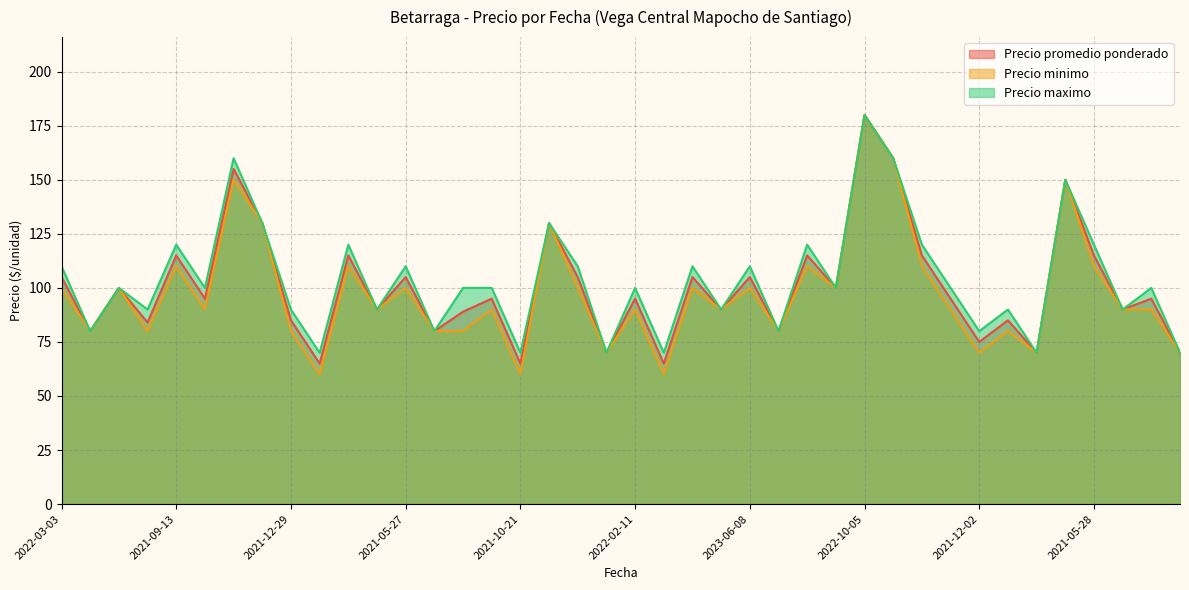

List the series in order of their peak value, lowest first.

Precio promedio ponderado, Precio minimo, Precio maximo